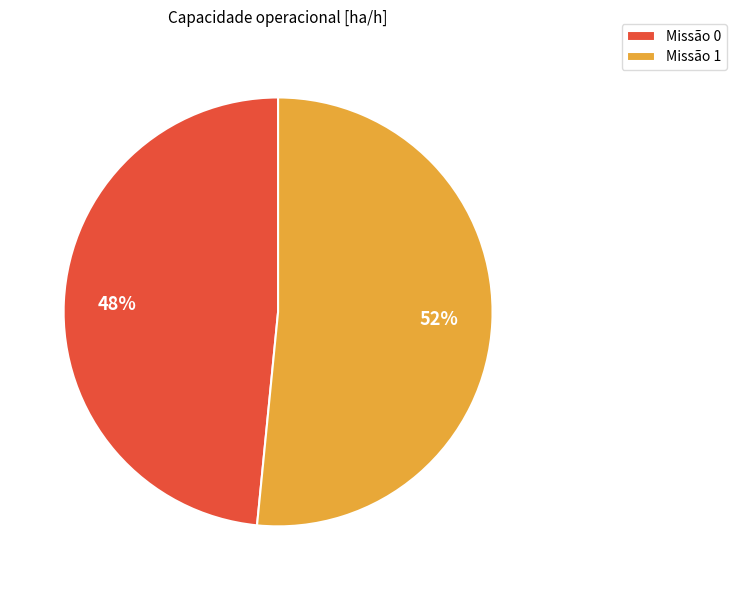

Which slice represents more than half of the pie?

Missão 1